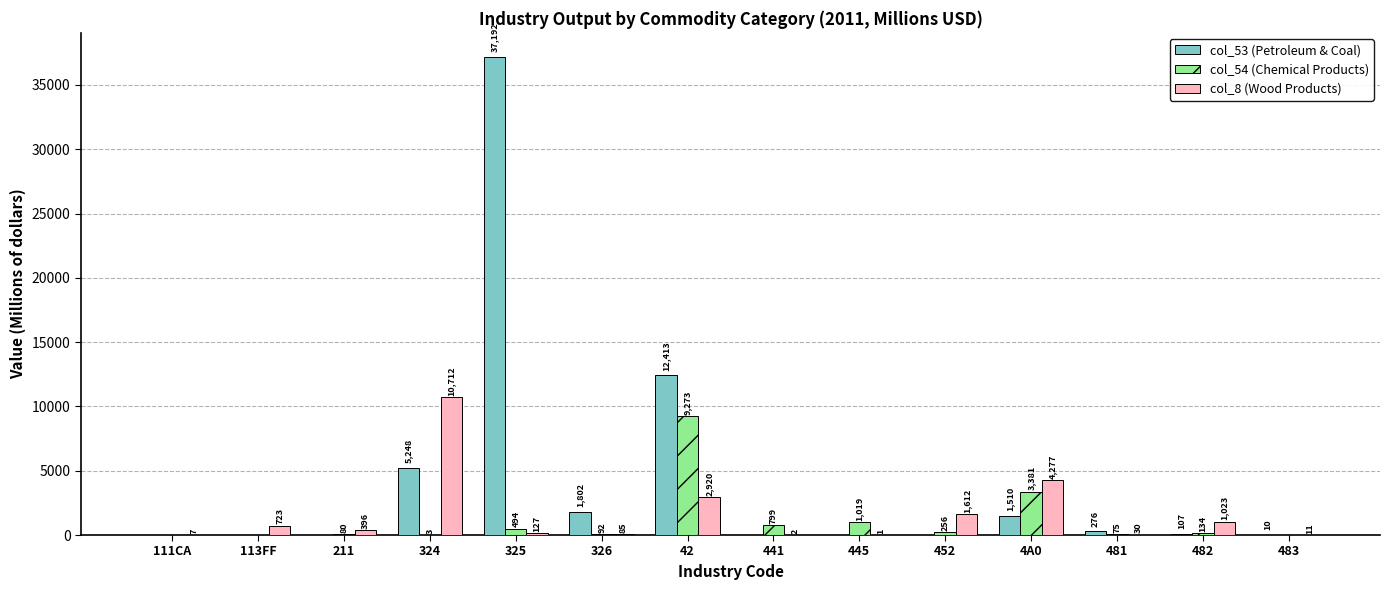

Is it true that col_8 (Wood Products) equals 723 at 113FF?

True